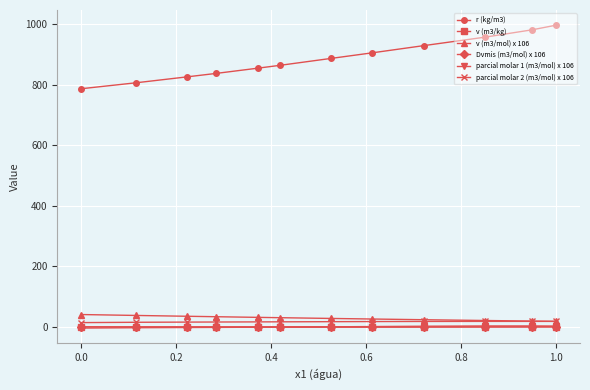

True or false: parcial molar 1 (m3/mol) x 106 and parcial molar 2 (m3/mol) x 106 intersect in this chart.

False